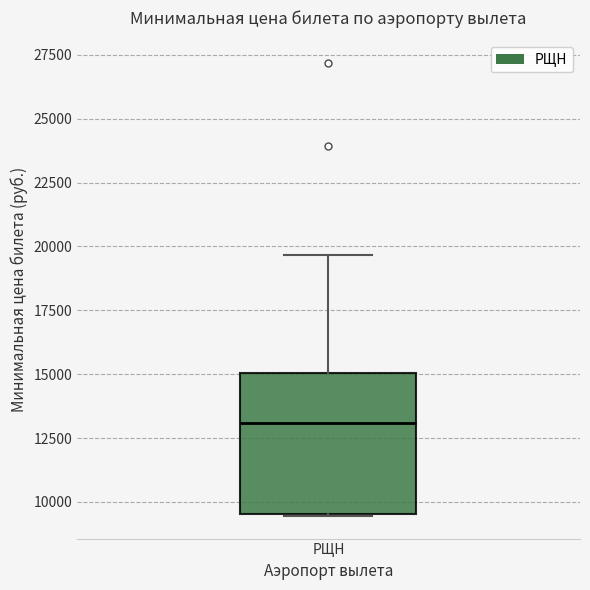

Read this box plot against the y-axis: the position of the median line, the range covered by the box, and the ends of both whiskers. The values are not printed on the chart, so give them approximately, as read against the axis.

median 13000, box 9500 to 15000, whiskers 9500 to 19500